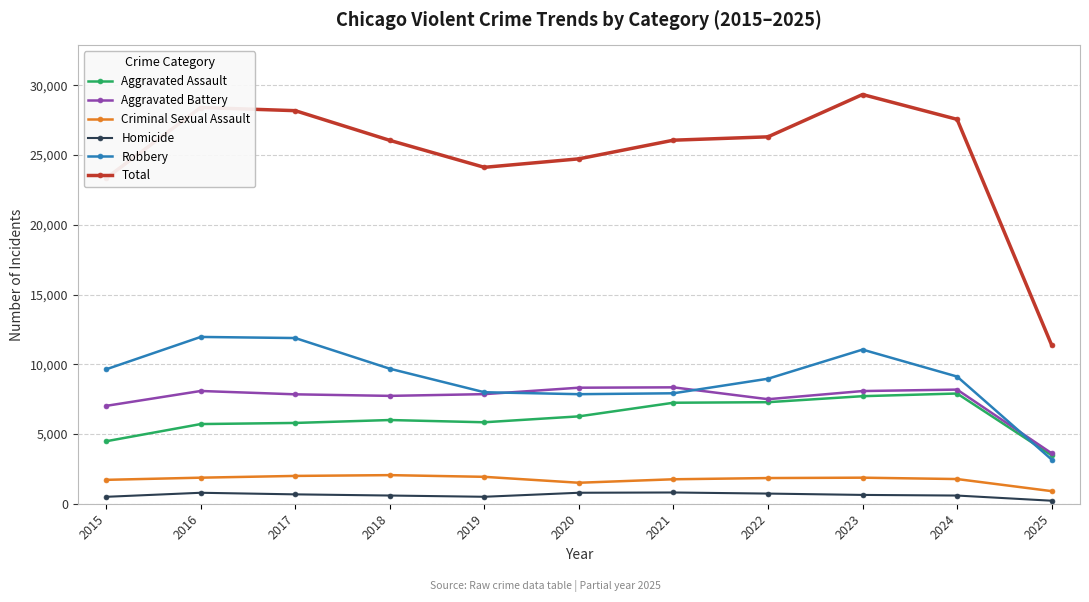

At which category is the sum across all series the highest?

2023